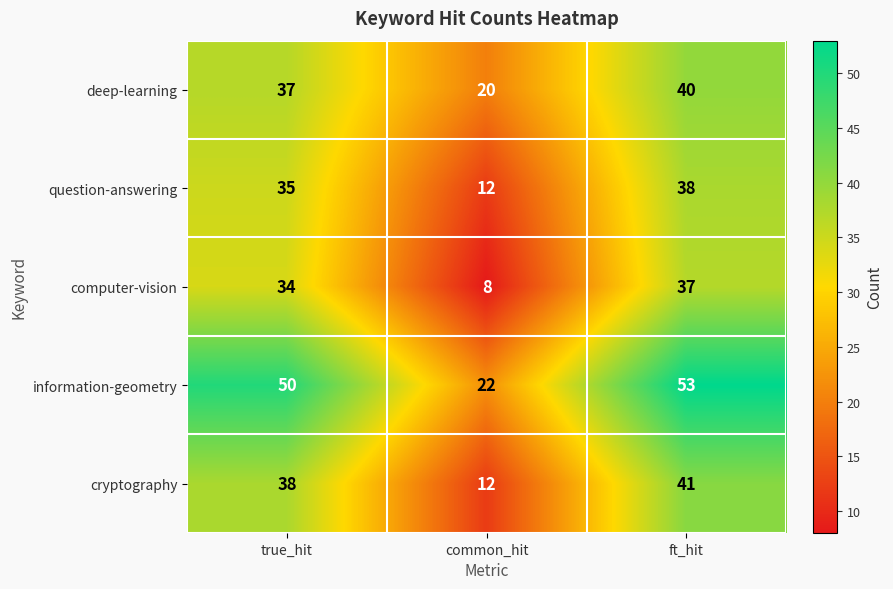

Which series changed the most between true_hit and common_hit?

information-geometry